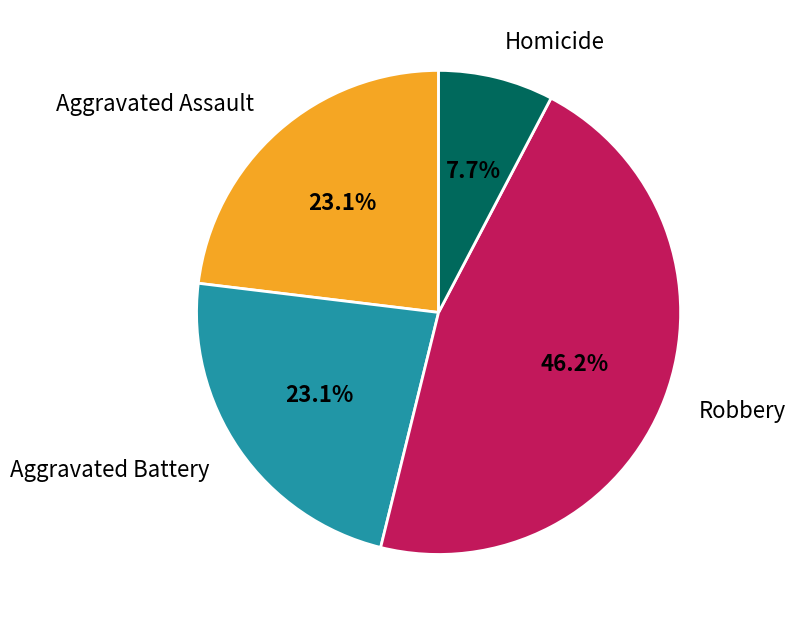

Count the number of slices in the pie.

4